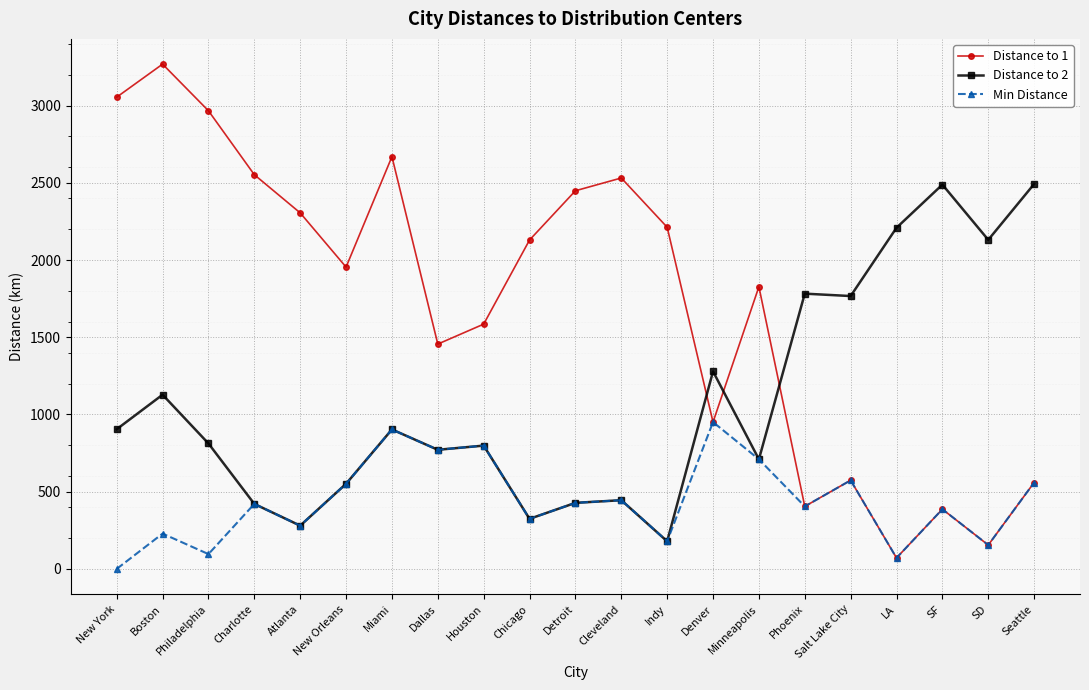

What is the maximum value shown in the chart?

3268.2